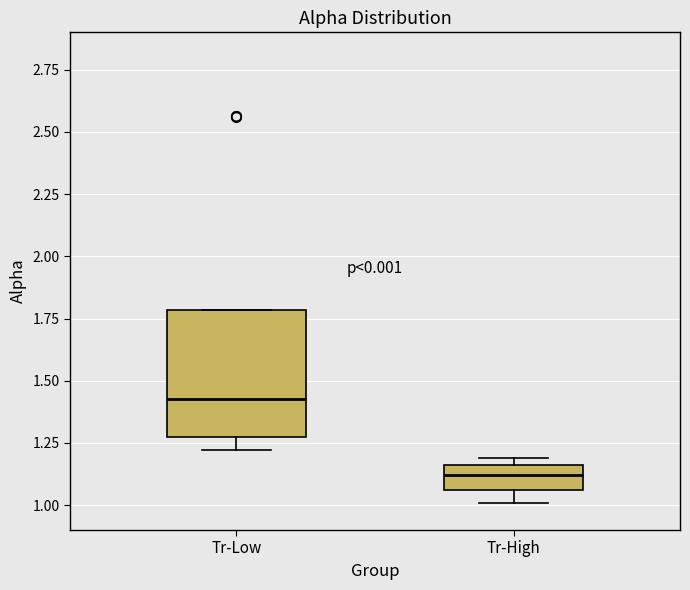

Where does the median line of the box for Tr-Low sit on the y-axis? The values are not printed on the chart, so give them approximately, as read against the axis.

1.45